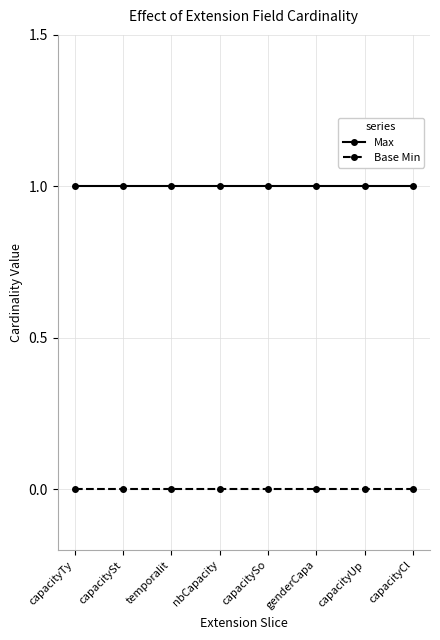

The value of Max at genderCapa is 2. True or false?

False